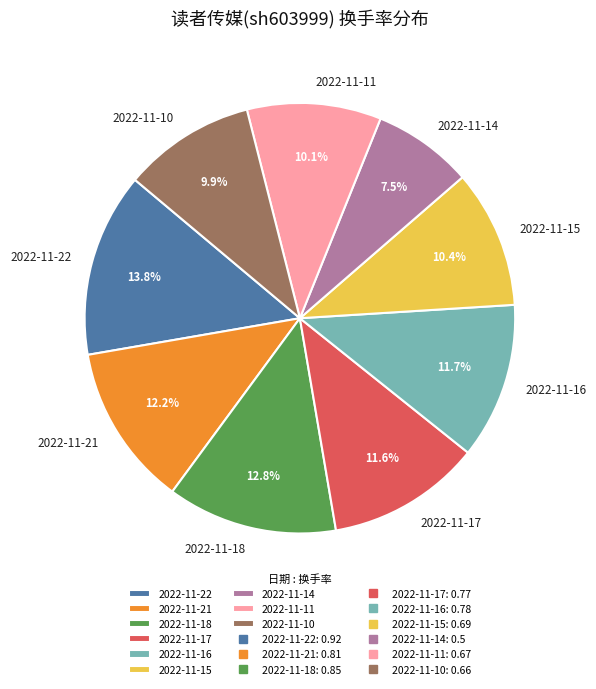

Does 2022-11-10 account for over 50% of the chart?

No